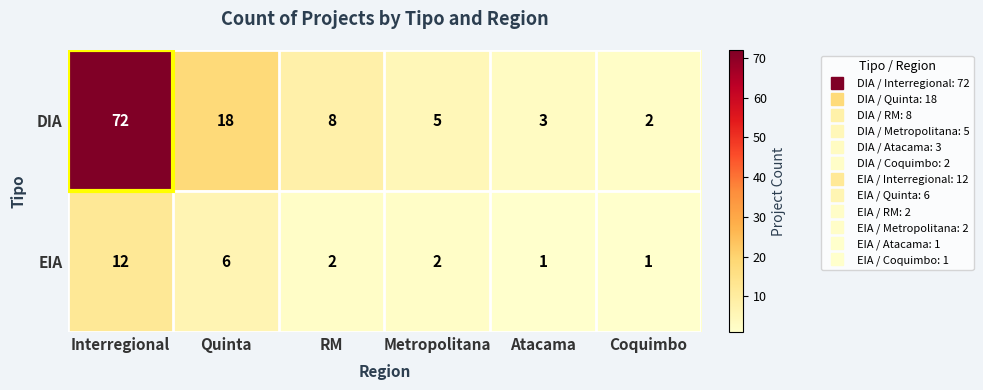

How many series are shown in this chart?

2